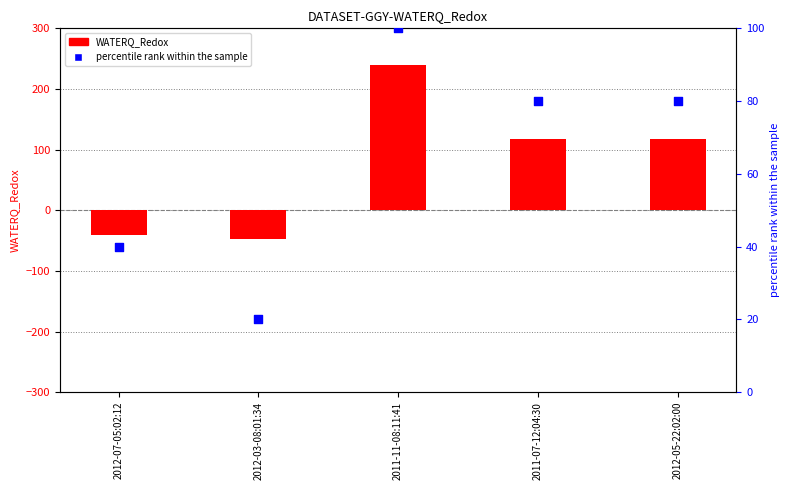

At how many categories does at least one series exceed 178?

1